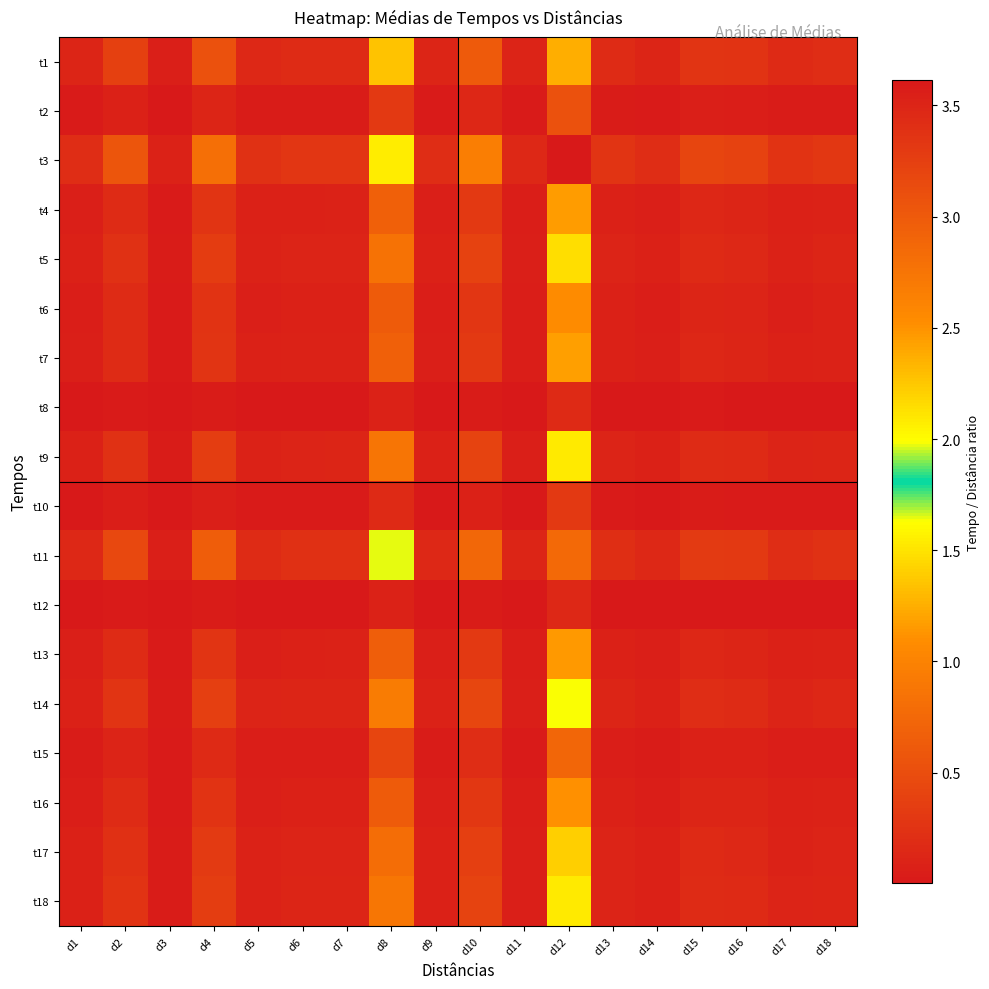

What is the total value across all series at d13?

1.8